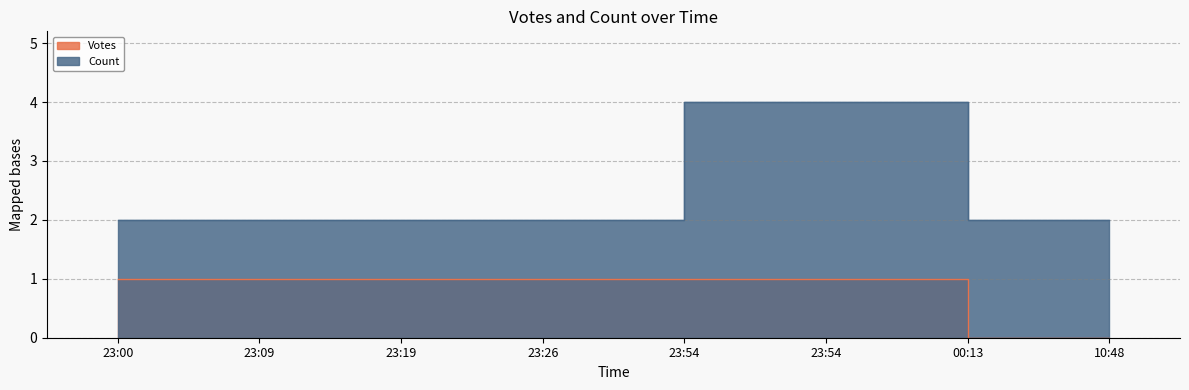

What is the difference between the maximum and second lowest values in the Count series?

2